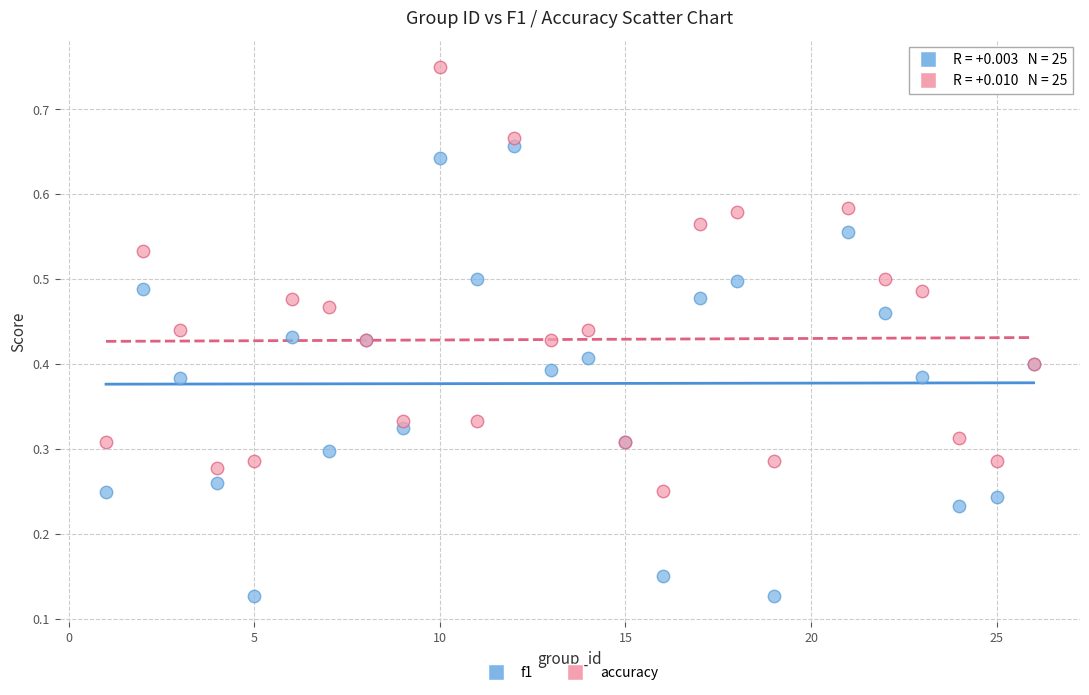

What is the X range (max minus min) for the scatter plot?

25.0